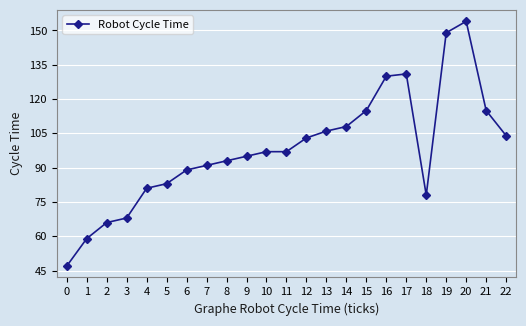

What is the difference between the second highest and minimum values?

102